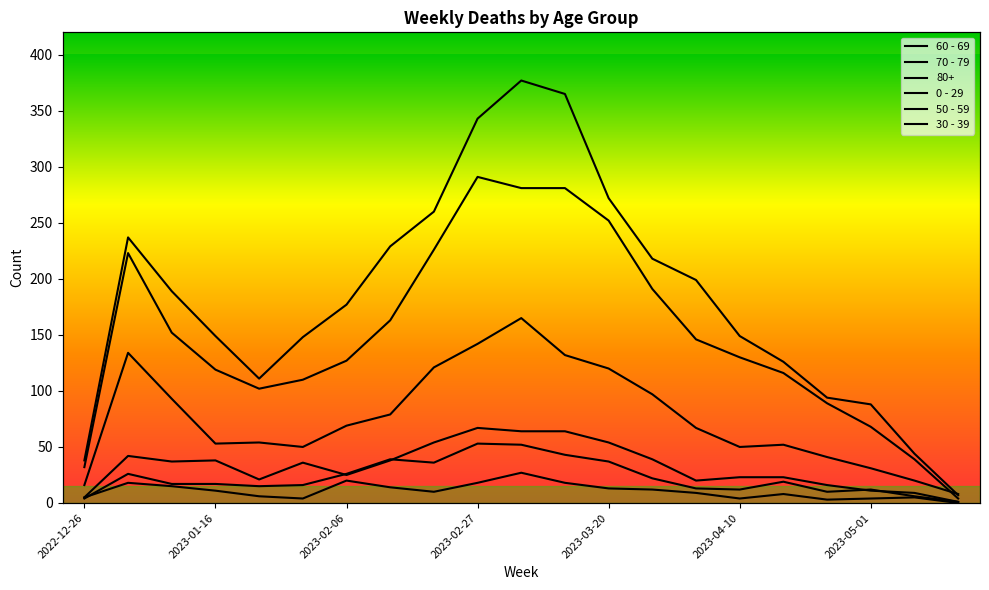

Which series has the largest range (max minus min)?

70 - 79